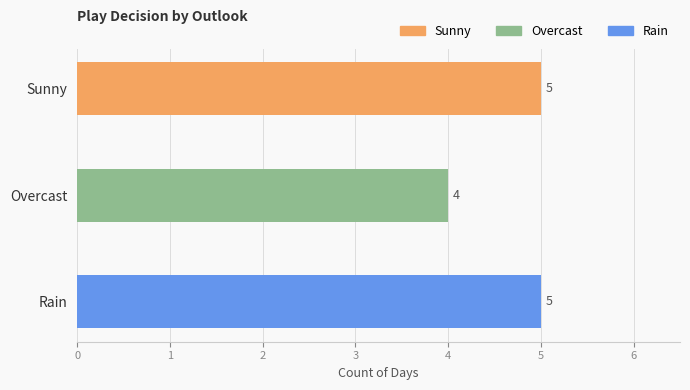

Which category has the lowest value across all series?

Overcast